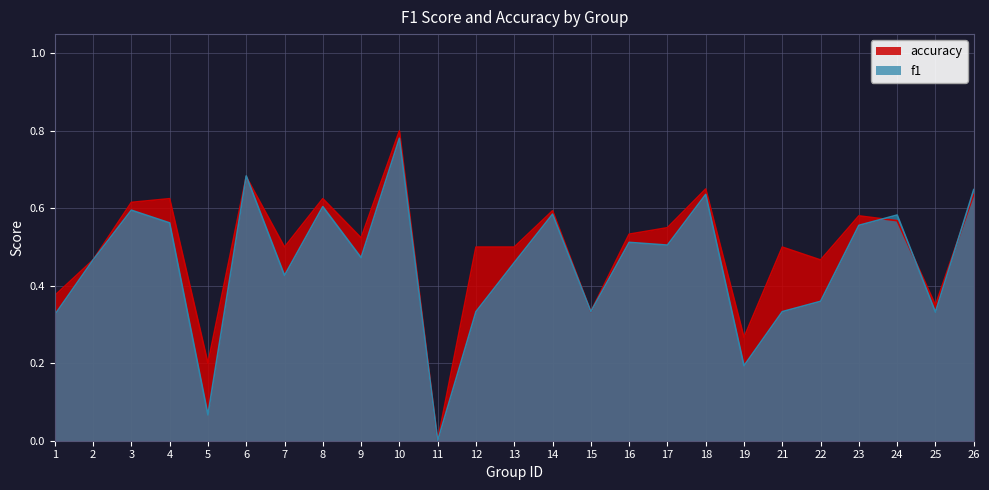

What is the average value of the f1 series?

0.5